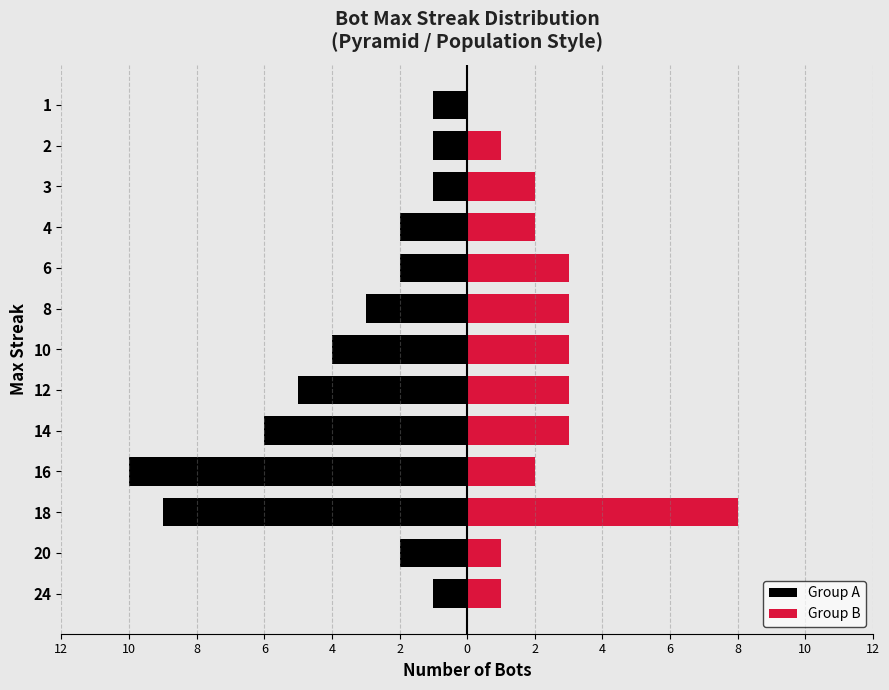

What is the difference between the Group B values at 6 and 16?

1